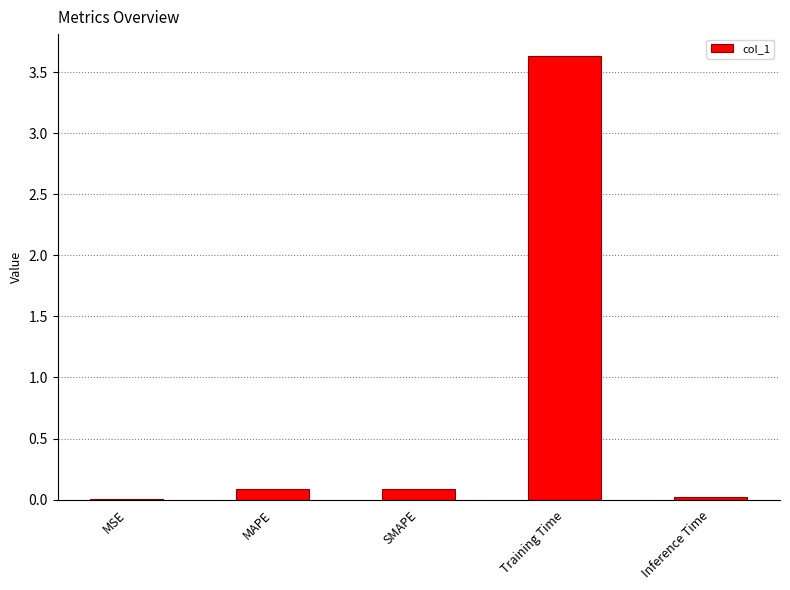

What is the sum of the values at Training Time and SMAPE?

3.7